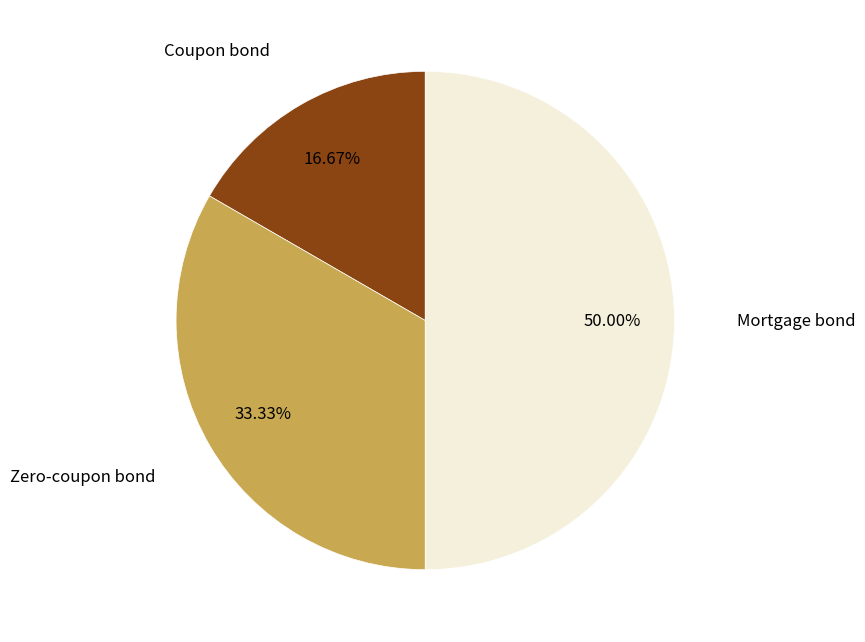

Is it true that Coupon bond is 17% of the pie?

True